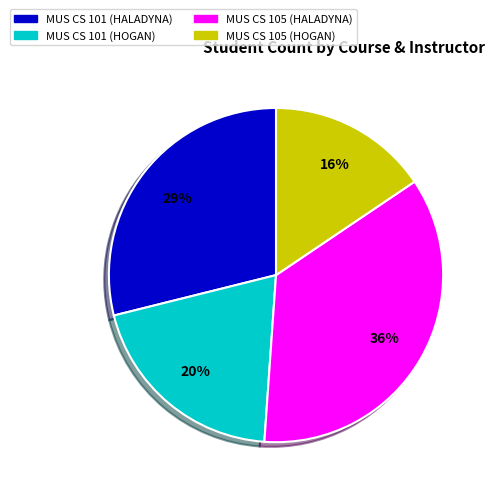

Is there any slice that represents more than half of the pie?

No